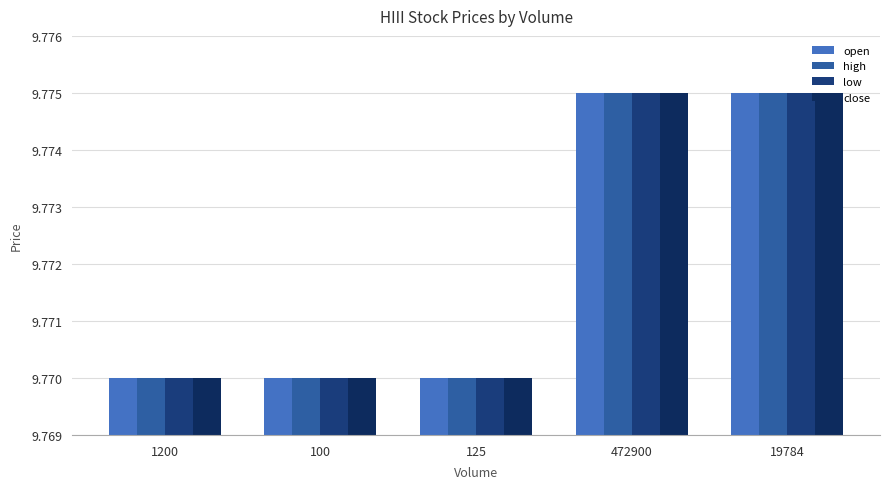

Reading left to right, list all the values displayed in this chart.

open: 9.8	9.8	9.8	9.8	9.8
high: 9.8	9.8	9.8	9.8	9.8
low: 9.8	9.8	9.8	9.8	9.8
close: 9.8	9.8	9.8	9.8	9.8